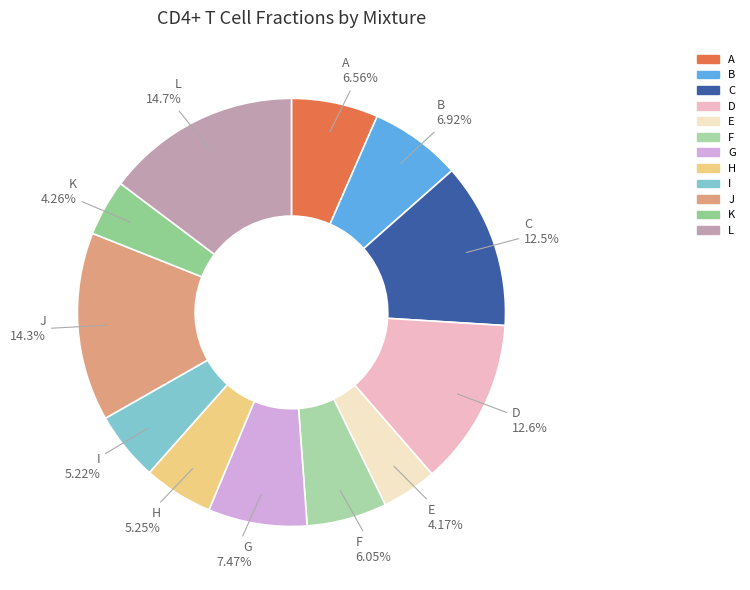

How many segments does this pie chart have?

12